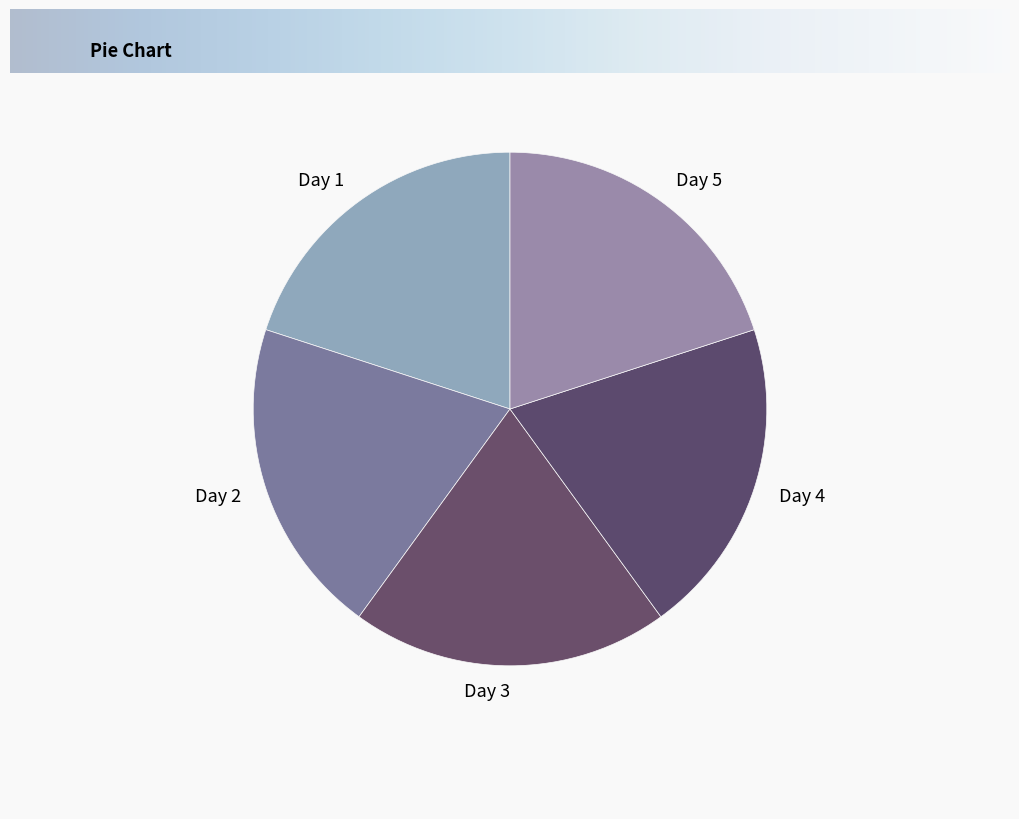

Approximately how many times larger is the value at Day 2 compared to Day 3?

1.0